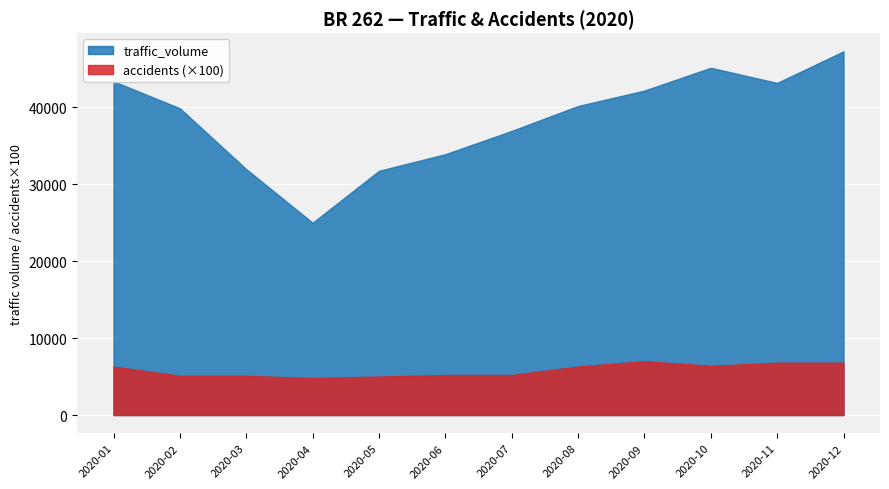

True or false: accidents and traffic_volume cross at least once.

False